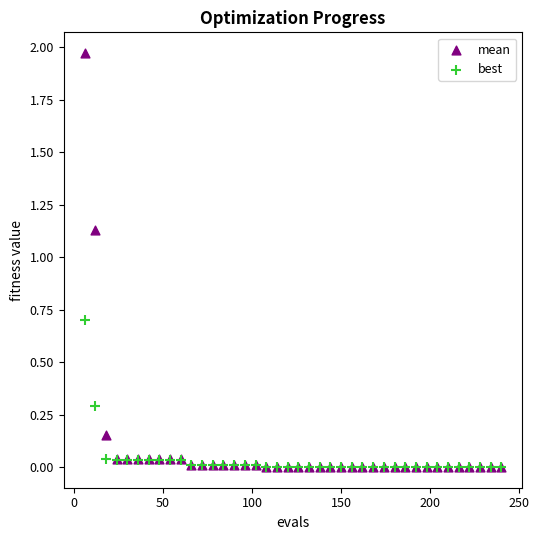

What are all the series names shown in the legend?

mean, best